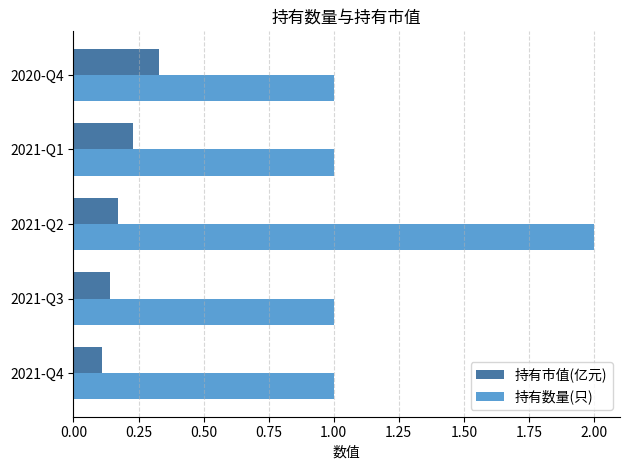

True or false: 持有数量(只) has a value of 2.6 at 2021-Q2.

False